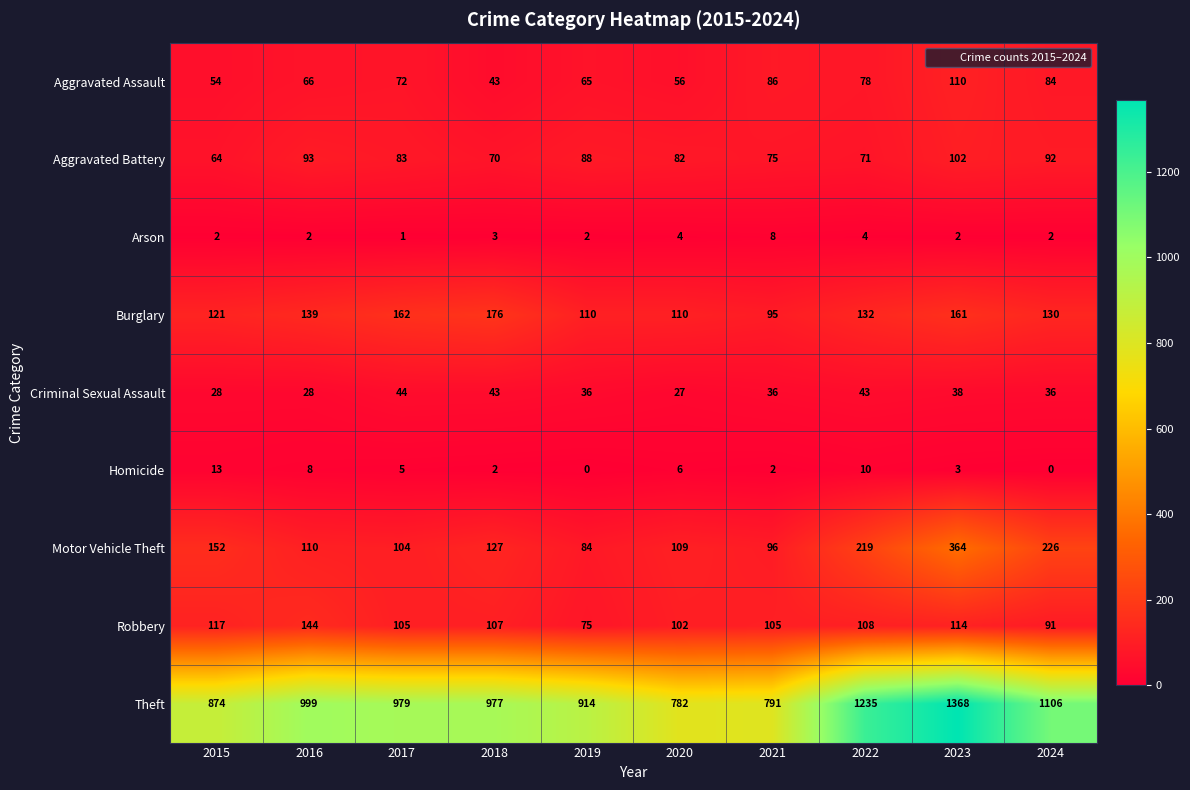

True or false: Homicide has a value of 10 at 2022.

True